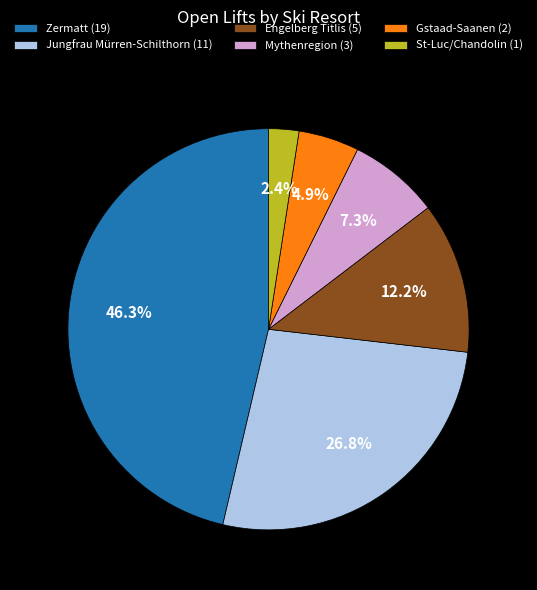

How many slices are in this pie chart?

6